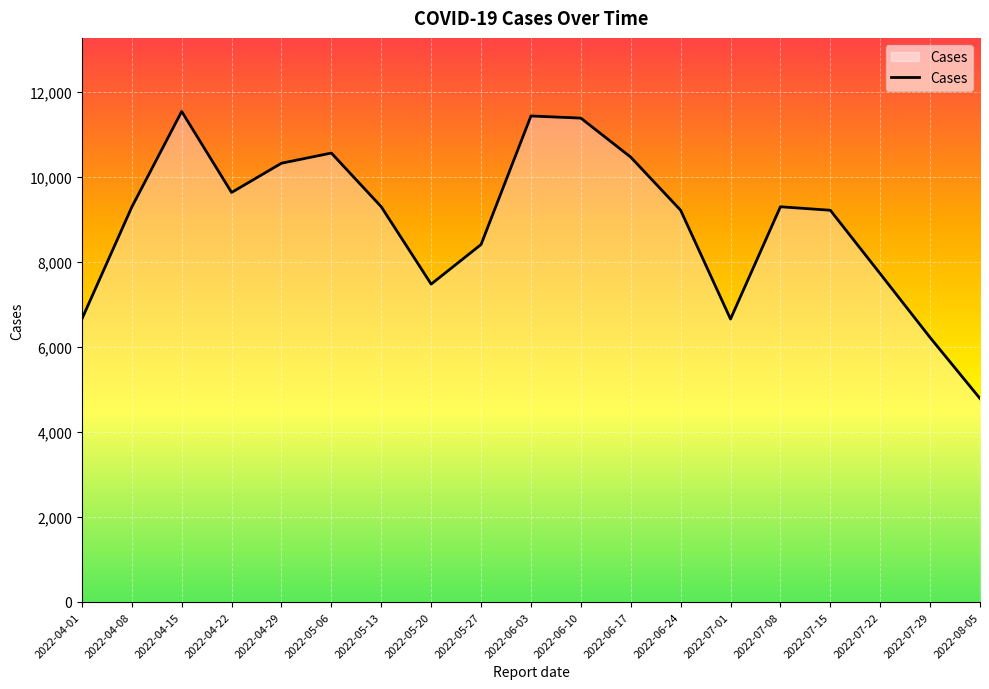

What is the maximum value shown in the chart?

11535